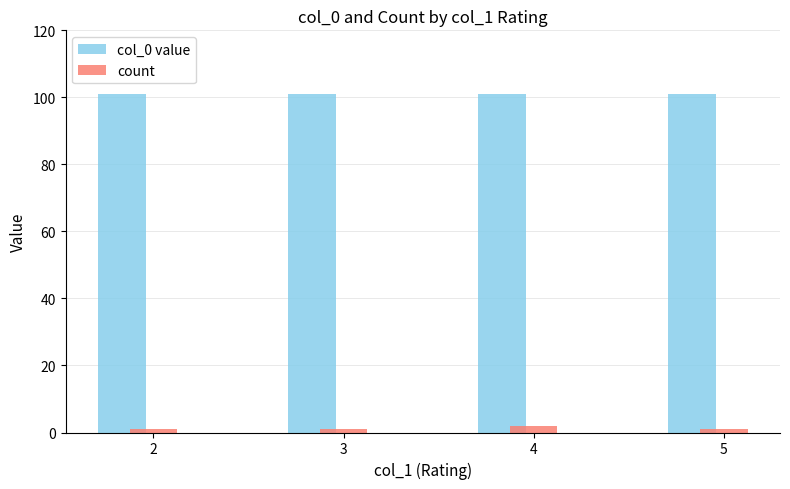

Which series has the largest range (max minus min)?

count